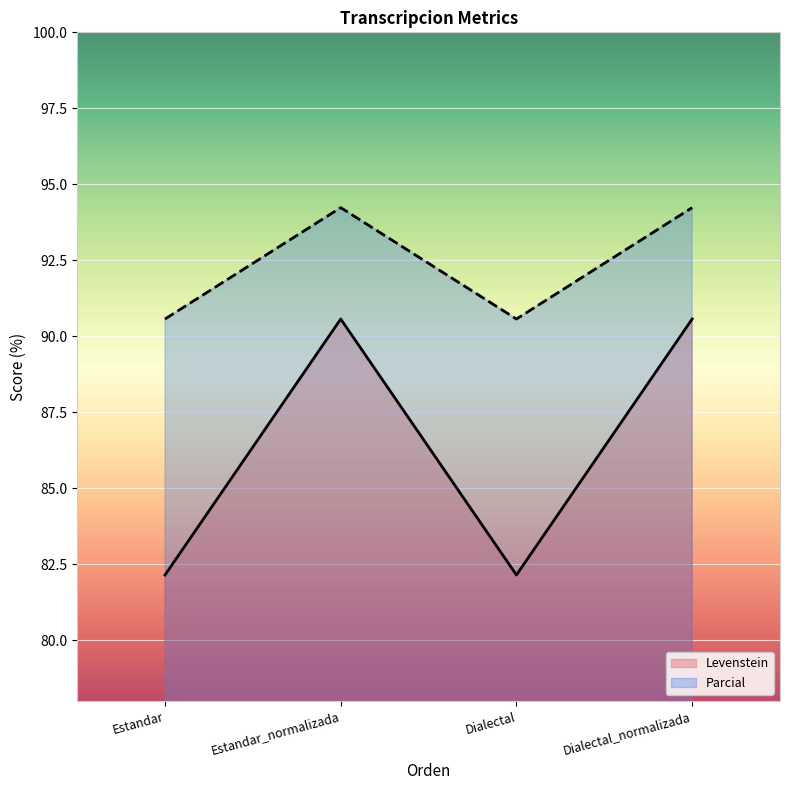

How many lines are shown in the chart?

2